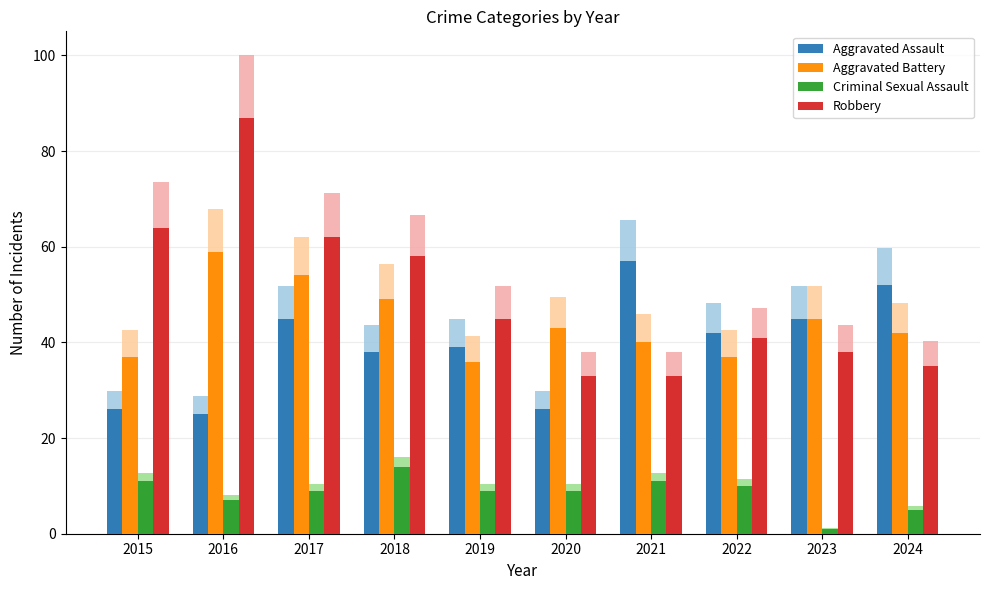

Which has a higher value, 2020 or 2019?

2019